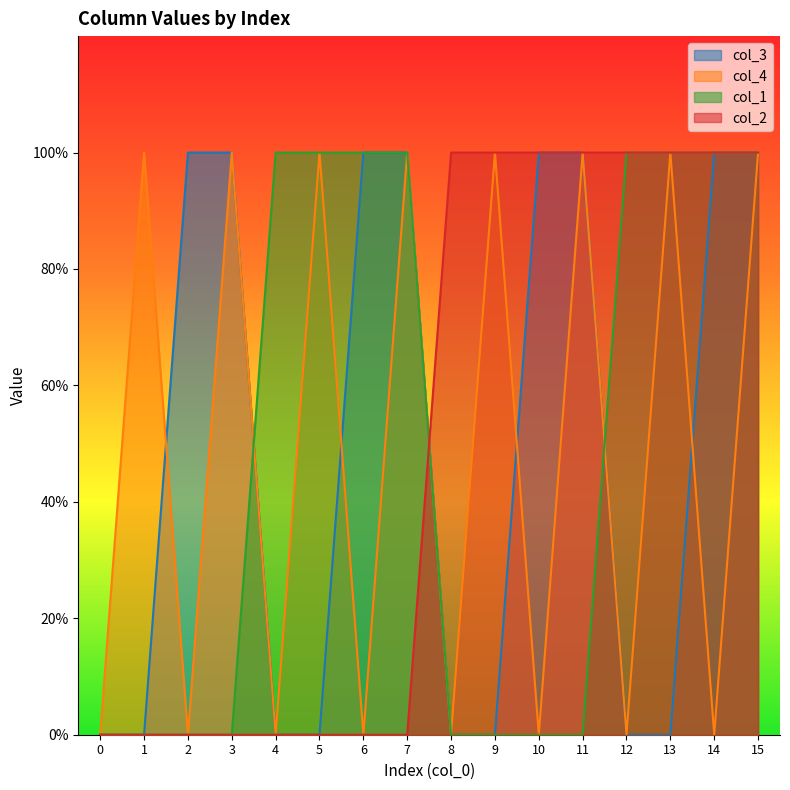

At which category is the sum across all series the highest?

15